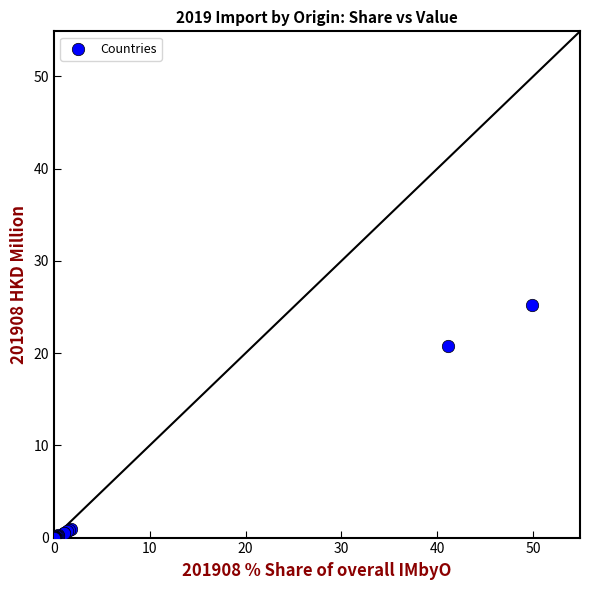

What Y value in the scatter plot is closest to 12?

20.8